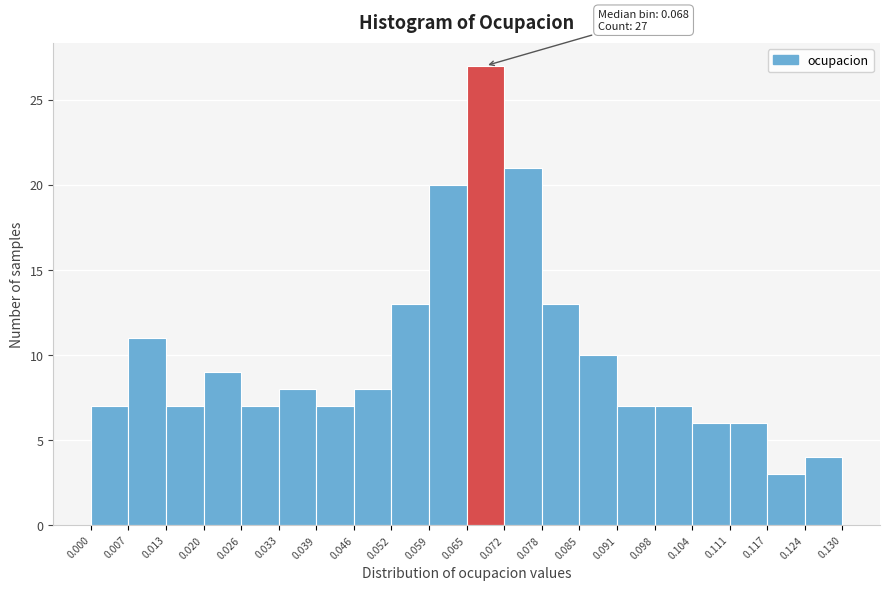

Over which range of the x-axis is the bar tallest?

0.065 to 0.072